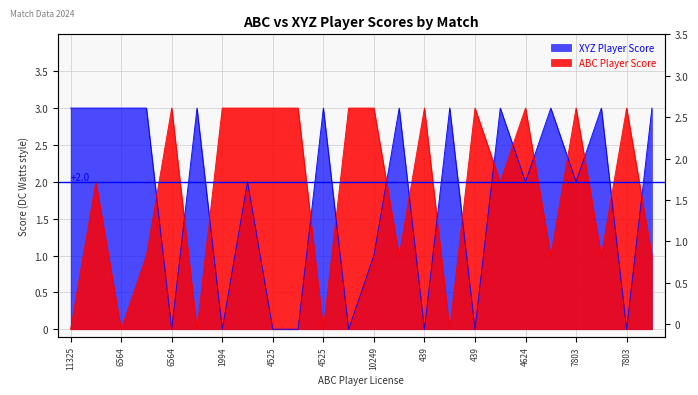

Rank the series by their maximum value, from highest to lowest.

ABC Player Score, XYZ Player Score